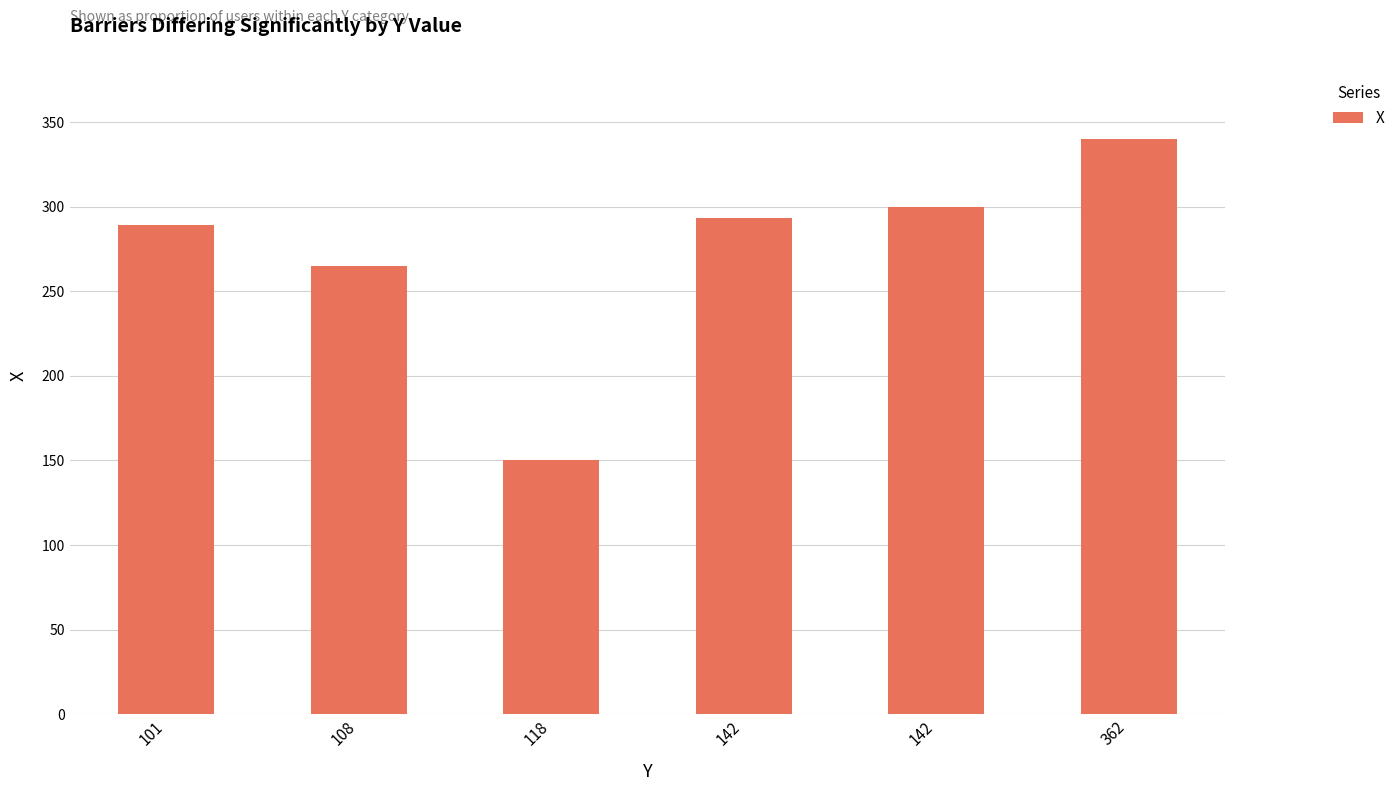

Count the number of categories in the chart.

6